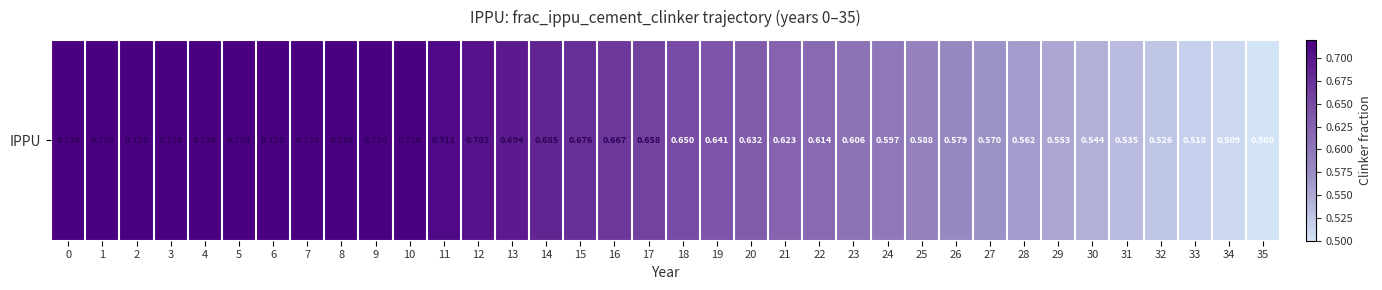

Reading left to right, transcribe all the data shown in this chart.

0.7	0.7	0.7	0.7	0.7	0.7	0.7	0.7	0.7	0.7	0.7	0.7	0.7	0.7	0.7	0.7	0.7	0.7	0.6	0.6	0.6	0.6	0.6	0.6	0.6	0.6	0.6	0.6	0.6	0.6	0.5	0.5	0.5	0.5	0.5	0.5